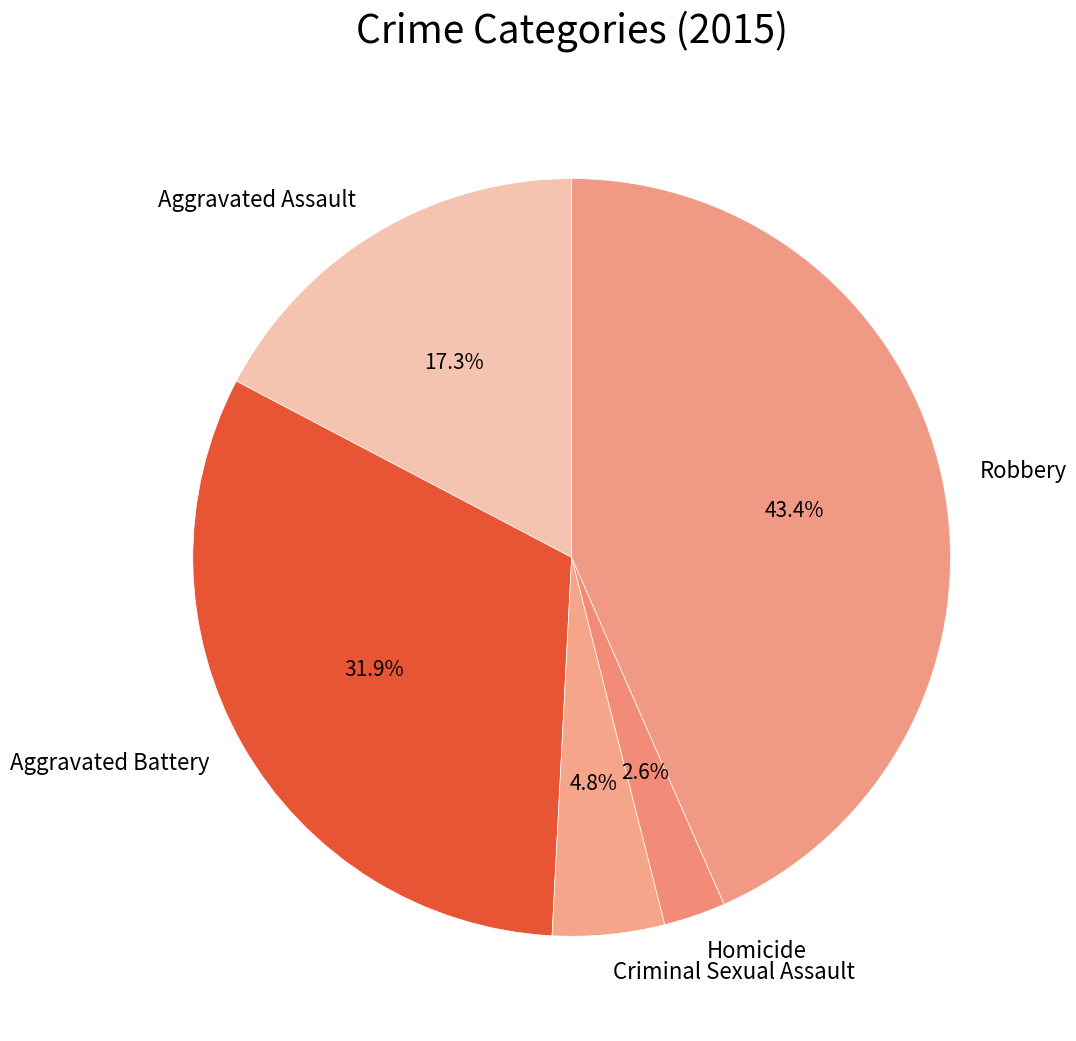

Which slice is the largest?

Robbery